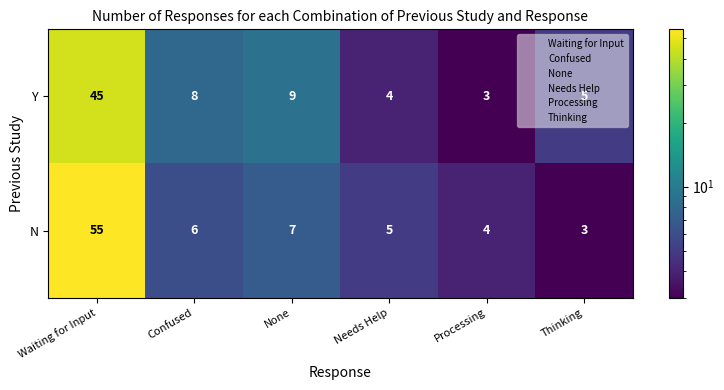

Which series has the largest range (max minus min)?

N